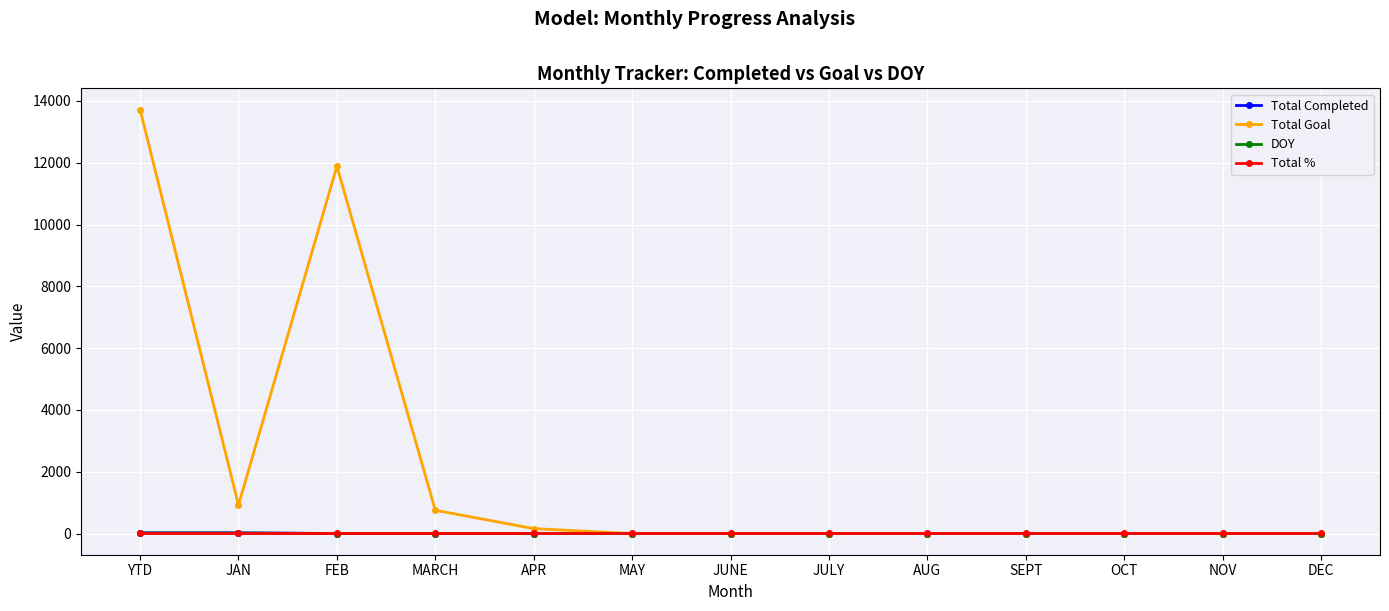

Which label corresponds to the largest value in the chart?

YTD